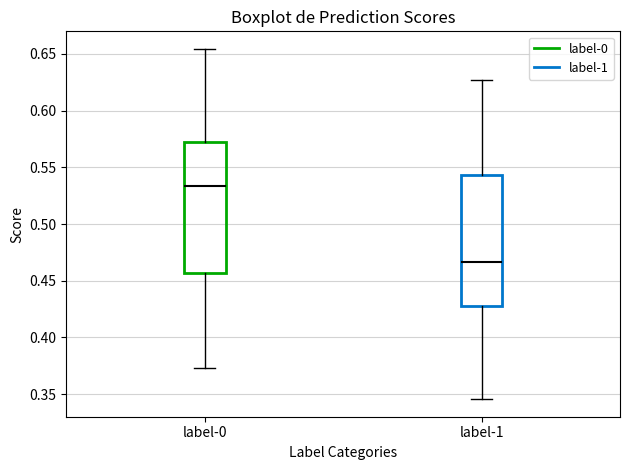

Reading left to right, read every box against the y-axis: the position of its median line, the range the box covers, and the ends of its whiskers. The values are not printed on the chart, so give them approximately, as read against the axis.

label-0: median 0.535, box 0.455 to 0.570, whiskers 0.375 to 0.655
label-1: median 0.465, box 0.430 to 0.545, whiskers 0.345 to 0.625